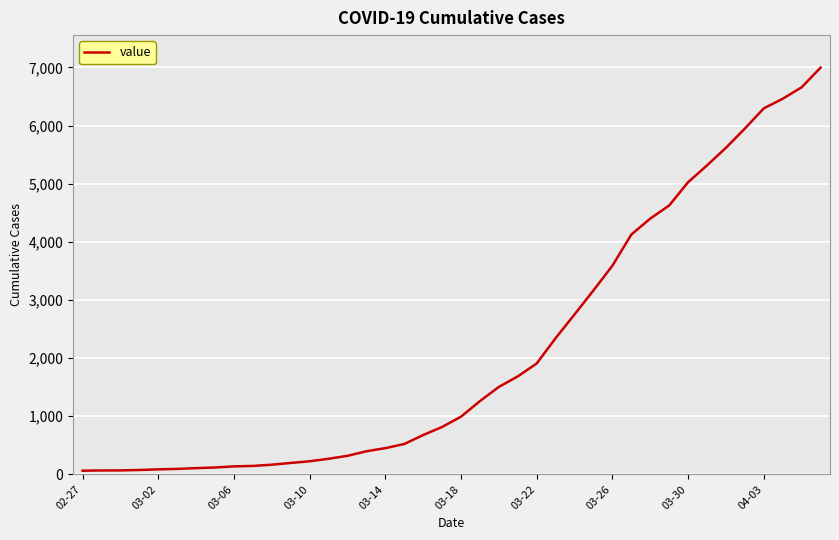

What is the maximum value shown in the chart?

6995